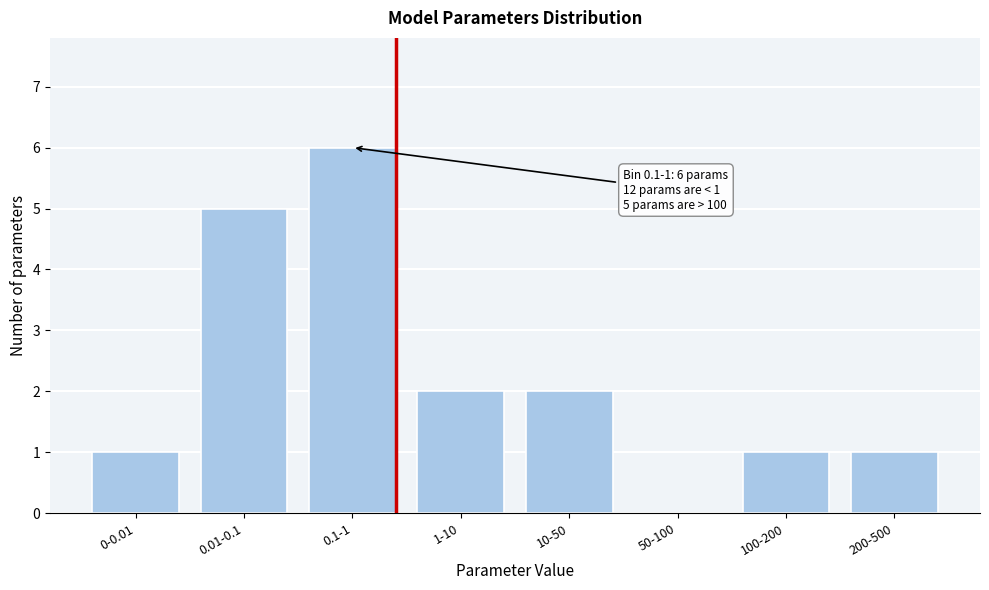

Reading right to left, transcribe all the data shown in this chart.

200-500=1	100-200=1	50-100=0	10-50=2	1-10=2	0.1-1=6	0.01-0.1=5	0-0.01=1